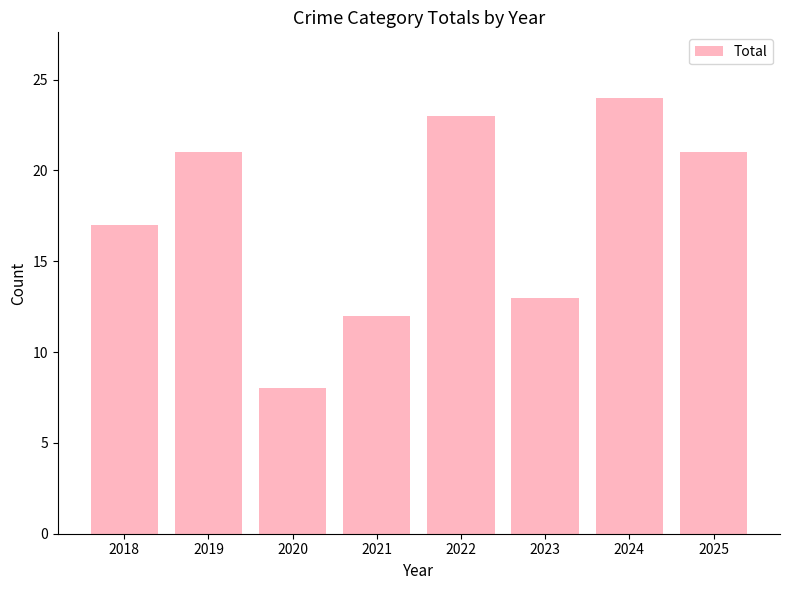

What is the approximate value at 2021, to the nearest 10?

10